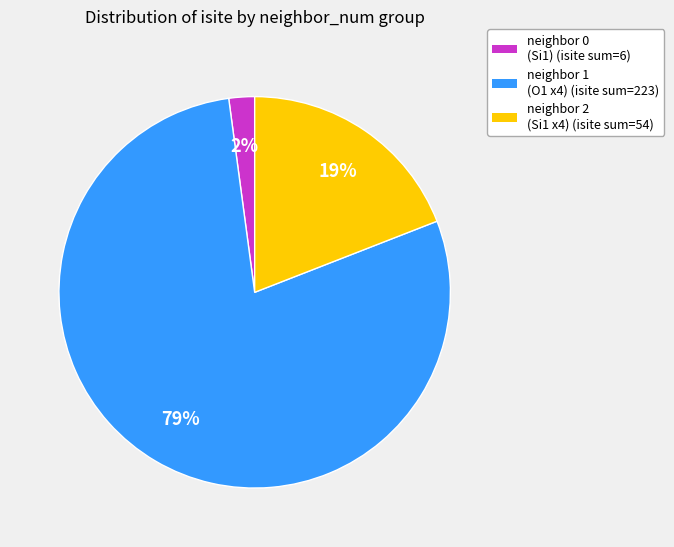

Is there a majority slice in this chart?

Yes